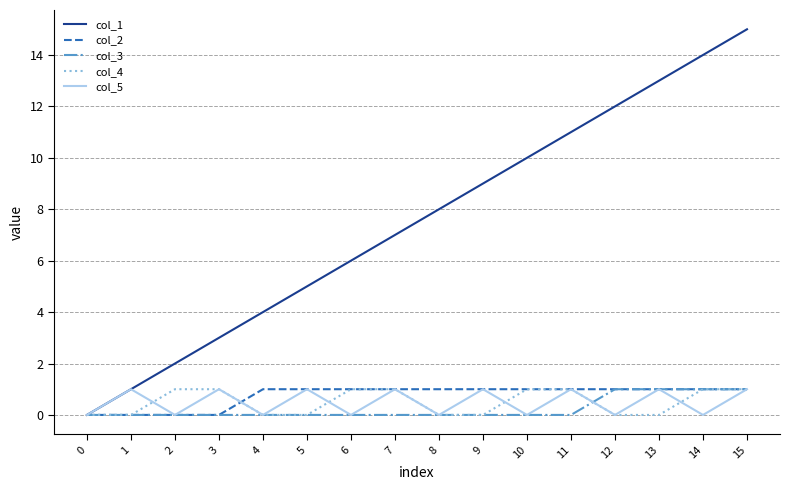

Does the chart have visible grid lines?

Yes